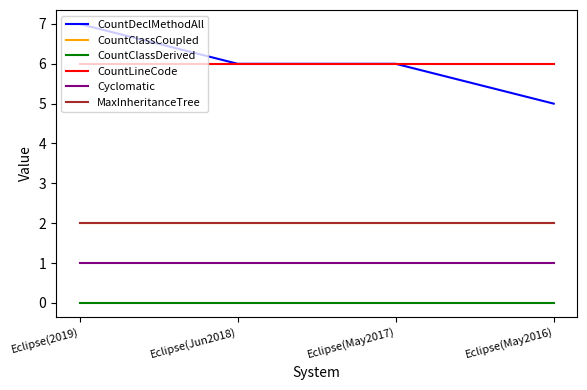

What is the value of the CountClassCoupled point at the 3rd from the left?

2